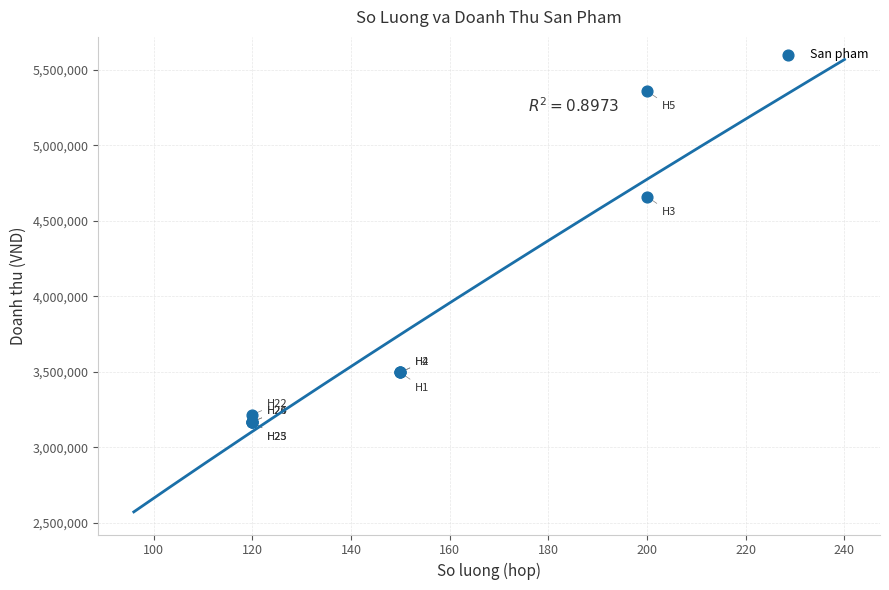

What Y value in the scatter plot is closest to 4264000?

4660000